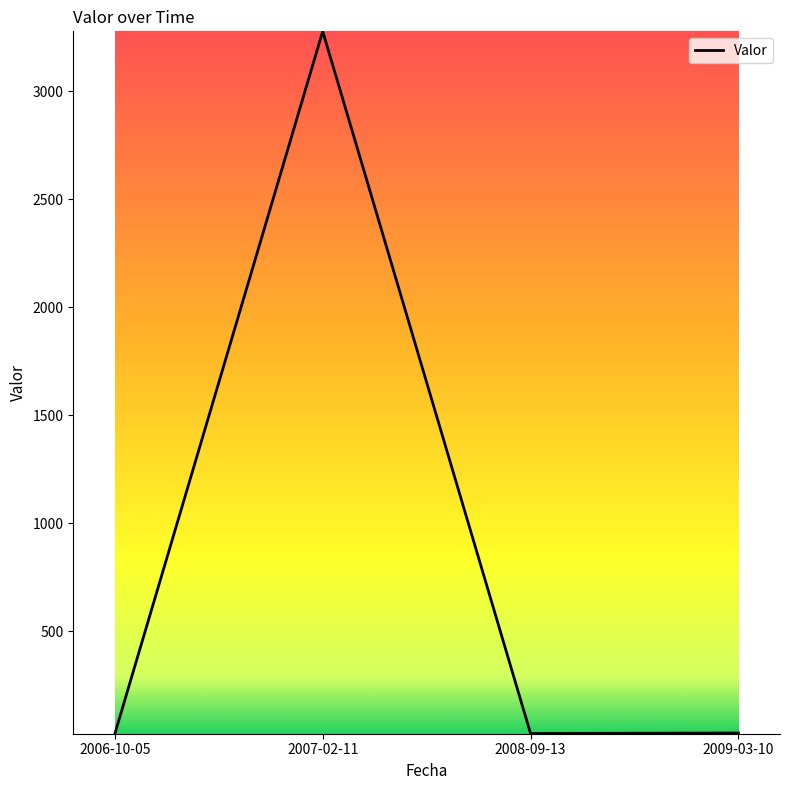

Is it true that the value at 2008-09-13 is 25.7?

True